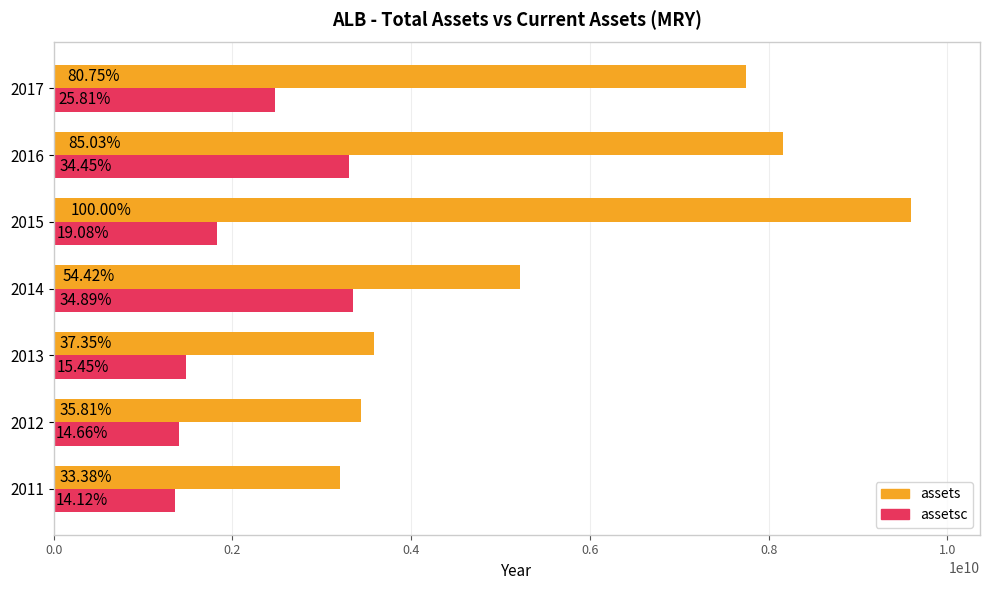

What is the lowest value of the assets series?

3203824000